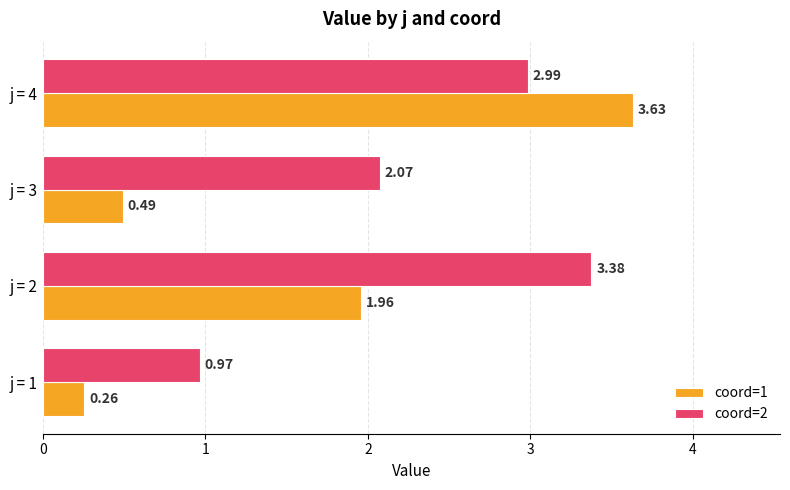

At how many categories does at least one series exceed 2?

3